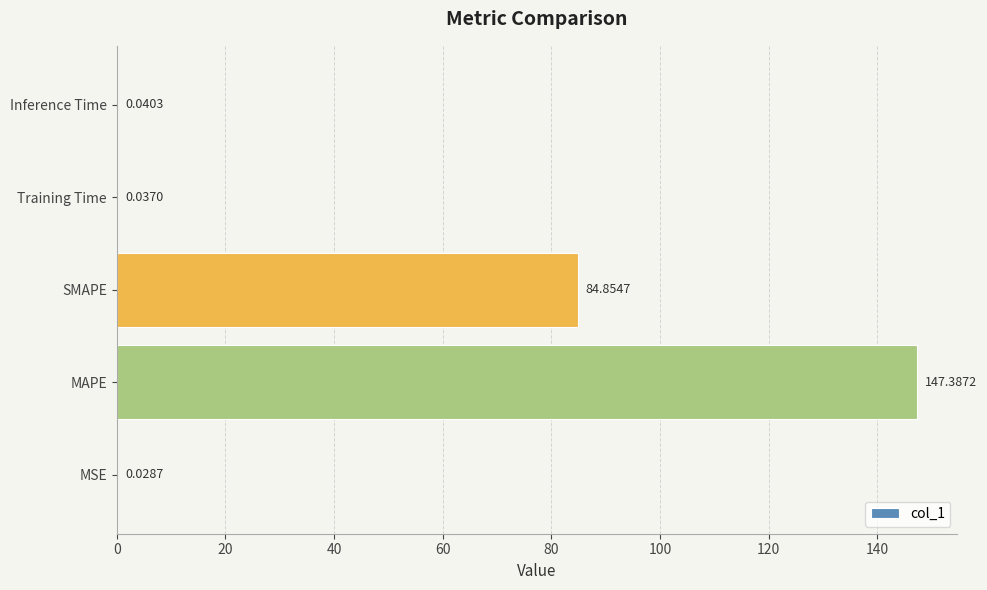

Where is the data nearest to the value 73?

SMAPE